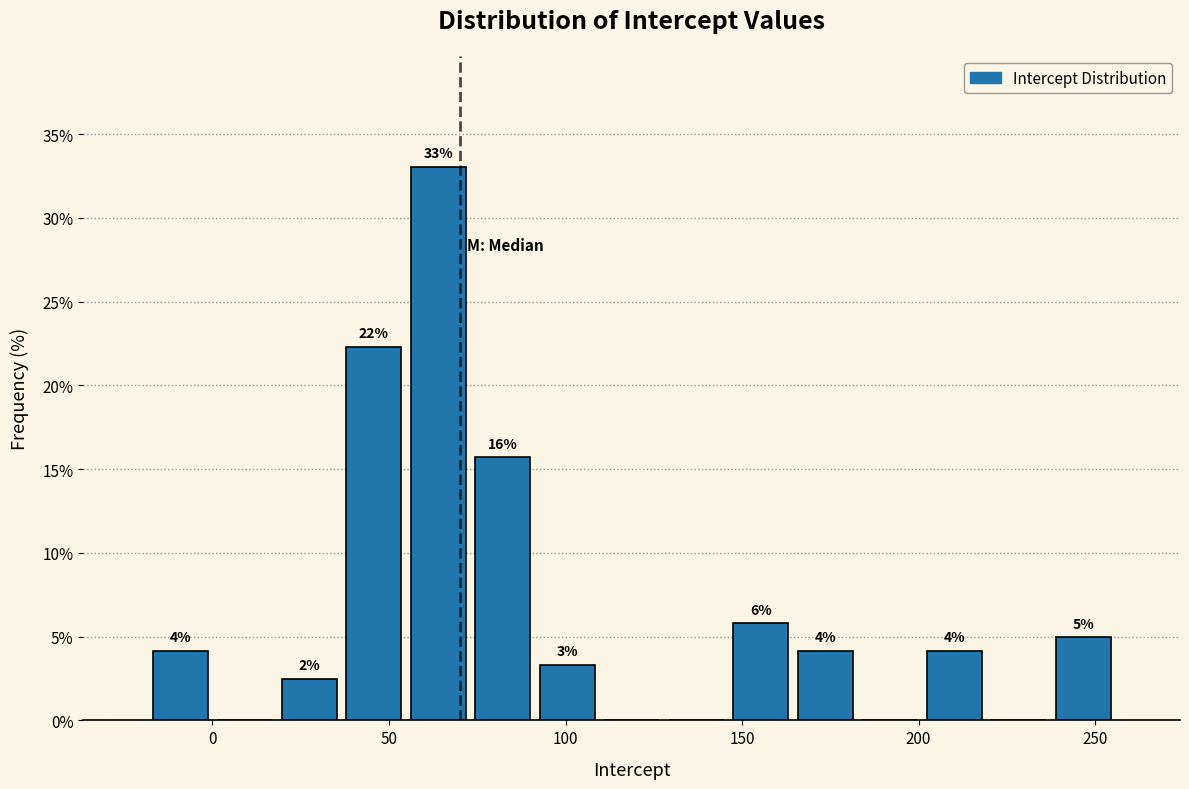

Read against the x-axis, roughly where is the centre of the tallest bar?

65